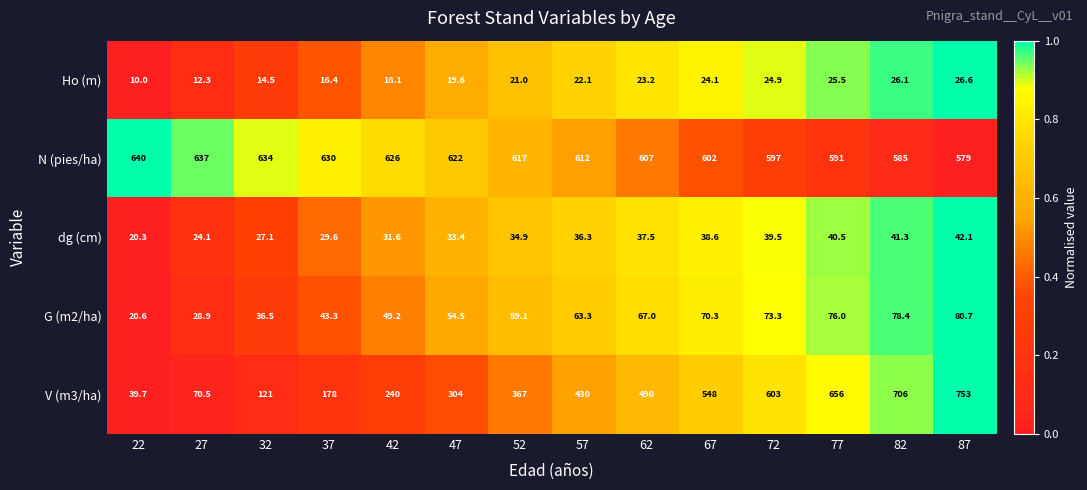

What is the greatest value displayed?

753.0